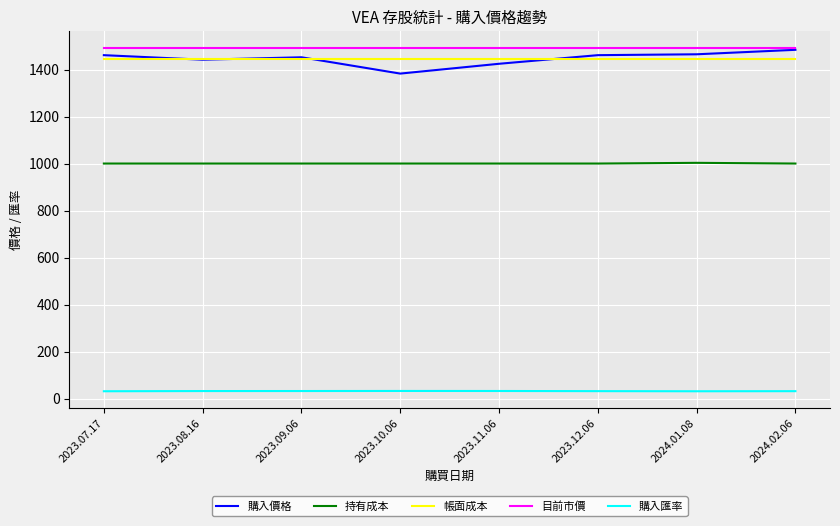

Which series has the widest spread of values?

購入價格